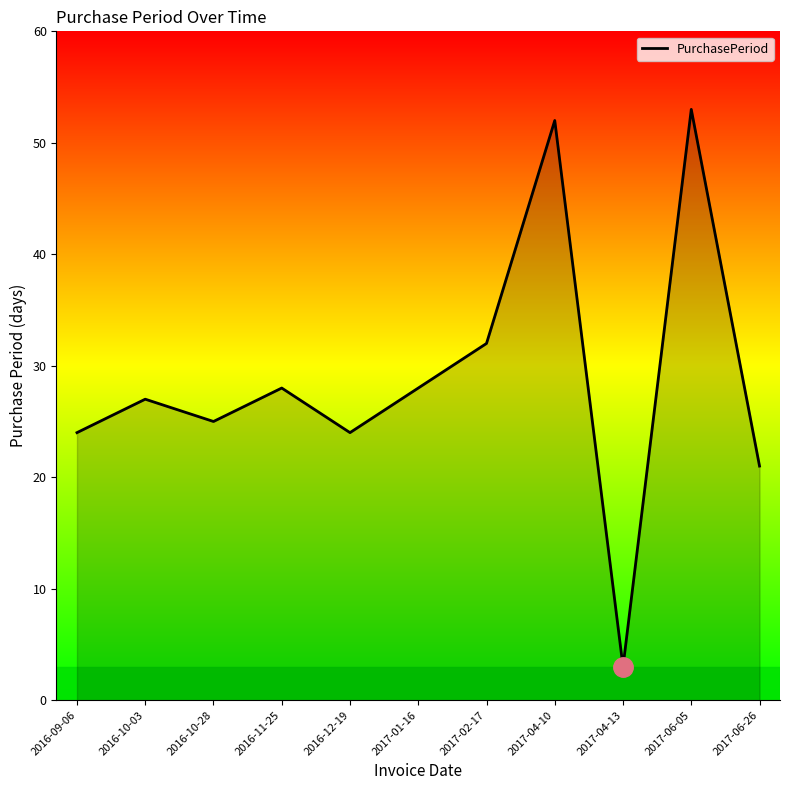

What is the difference between the maximum and minimum values?

50